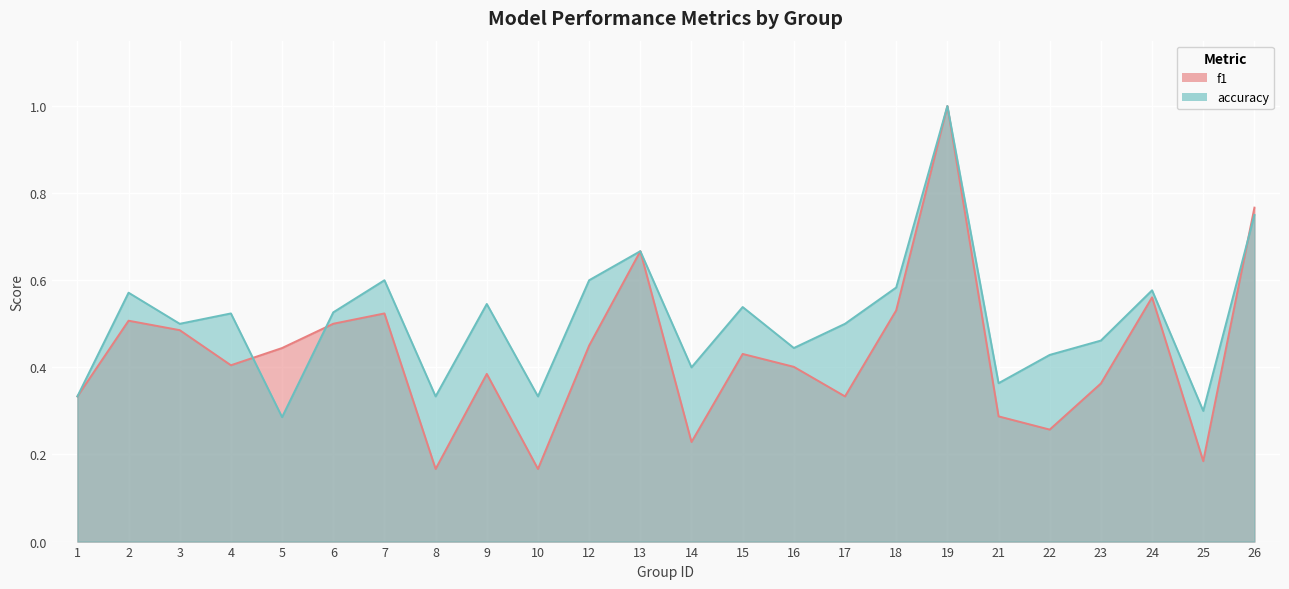

Which label corresponds to the smallest value in the chart?

8